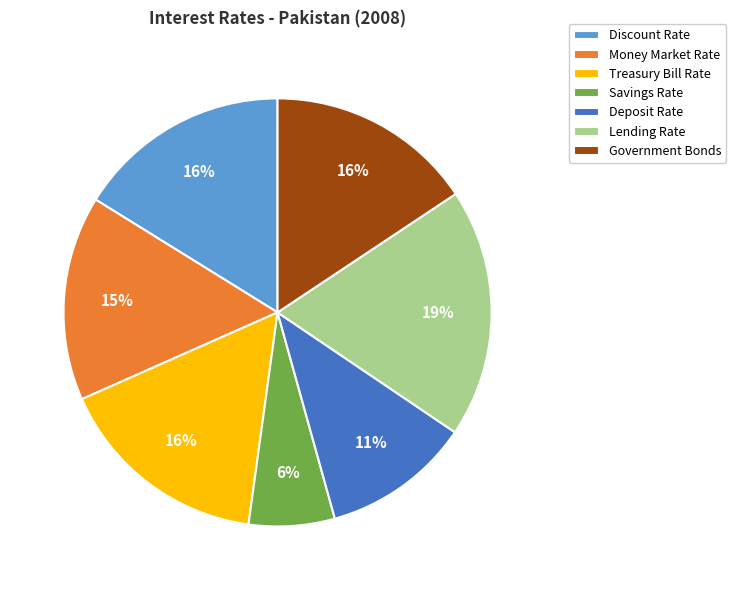

What percentage is the Lending Rate slice, to the nearest percent?

19%